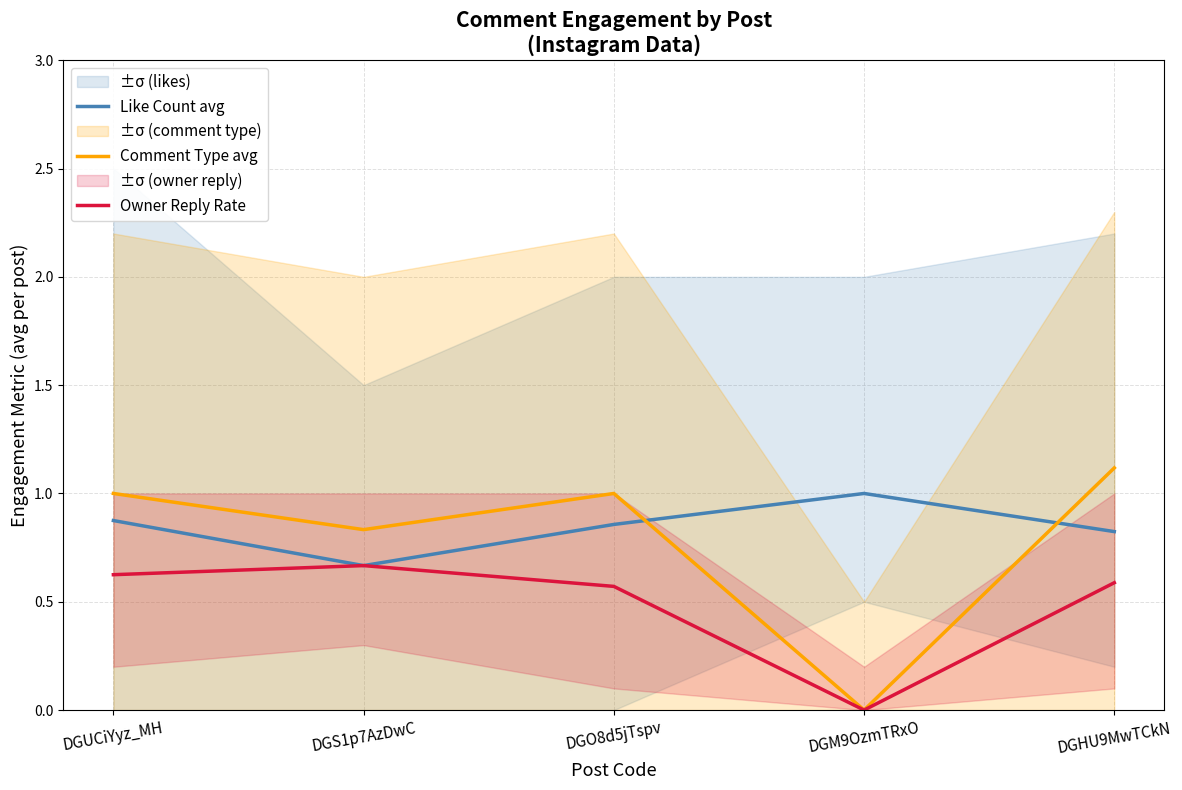

Where is Like Count avg nearest to the value 0?

DGS1p7AzDwC